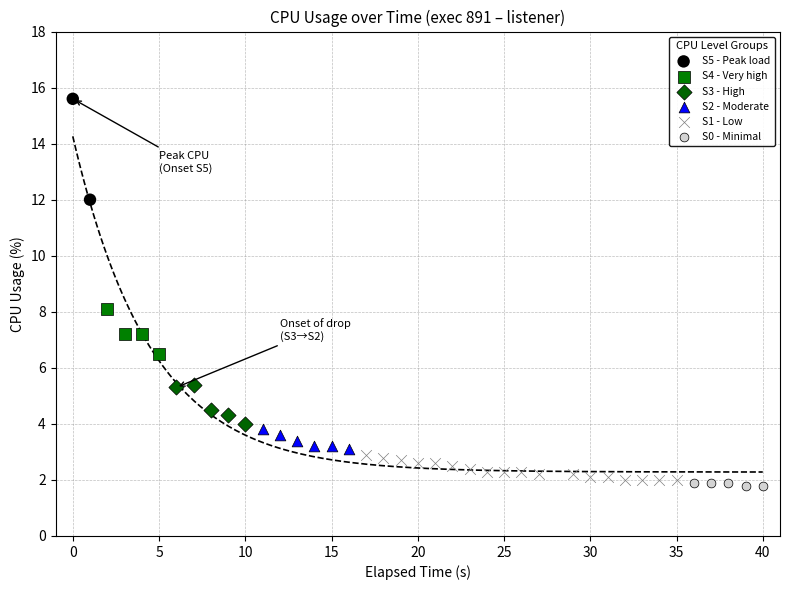

What are all the series names shown in the legend?

S5 - Peak load, S4 - Very high, S3 - High, S2 - Moderate, S1 - Low, S0 - Minimal